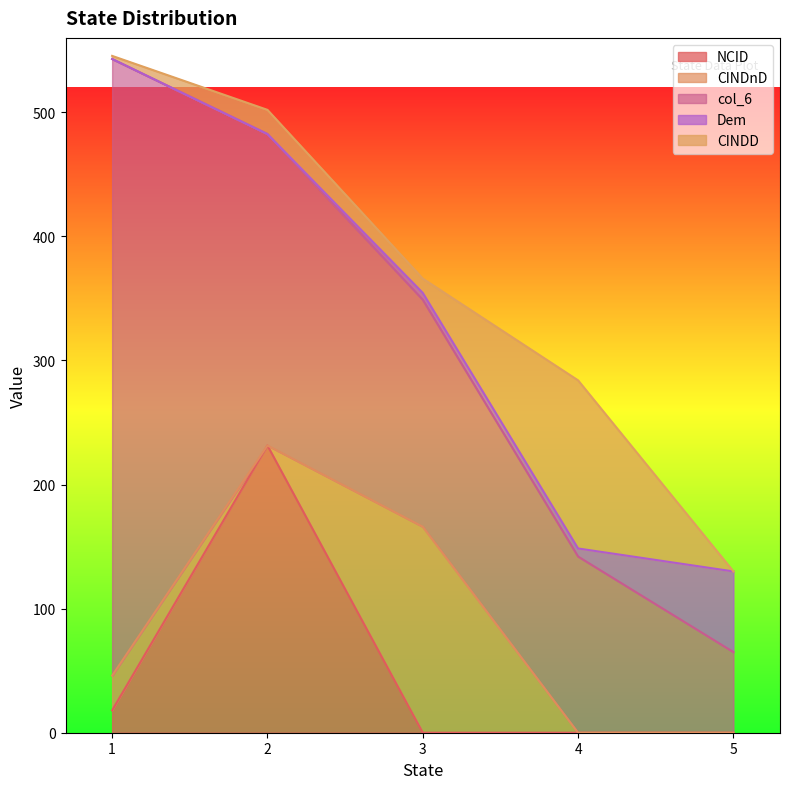

What is the total value across all series at 2?

502.0